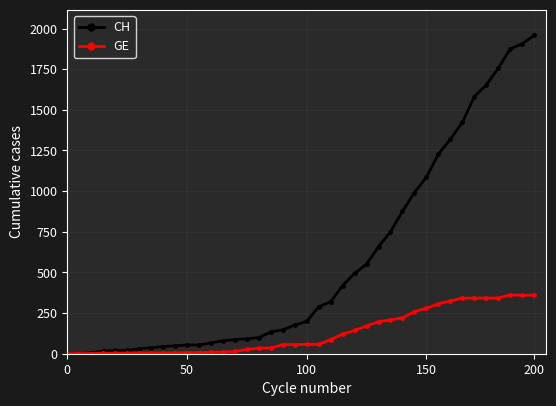

Count the number of data series in this chart.

2